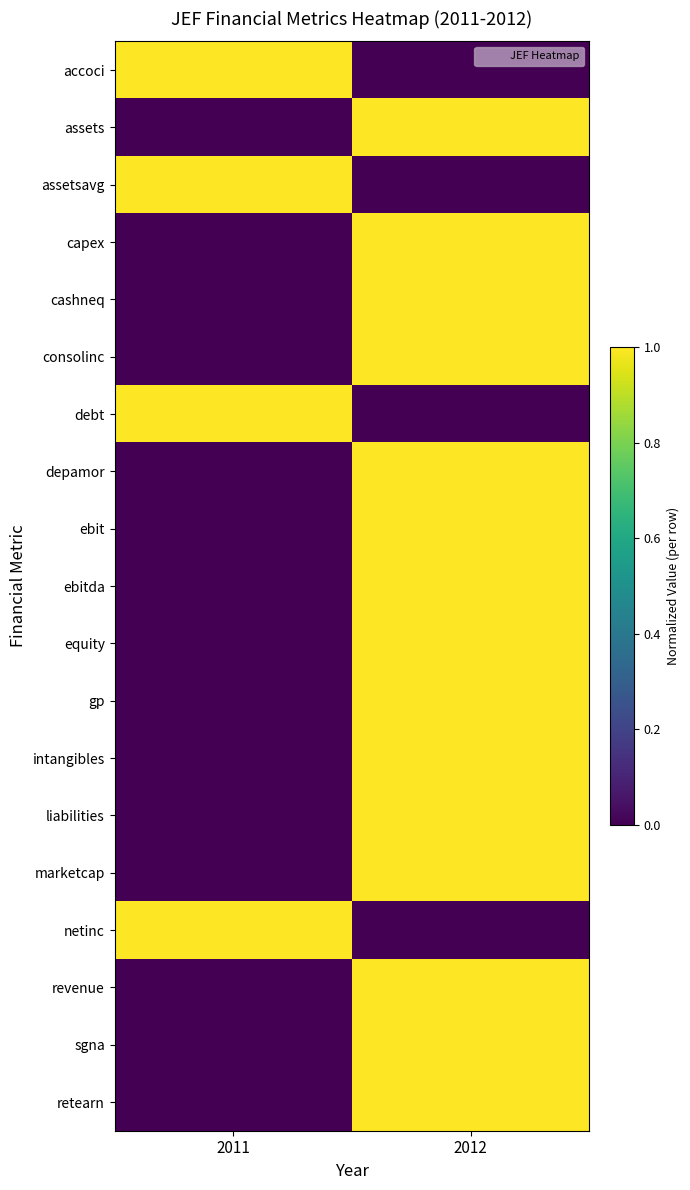

Which series has the largest range (max minus min)?

accoci